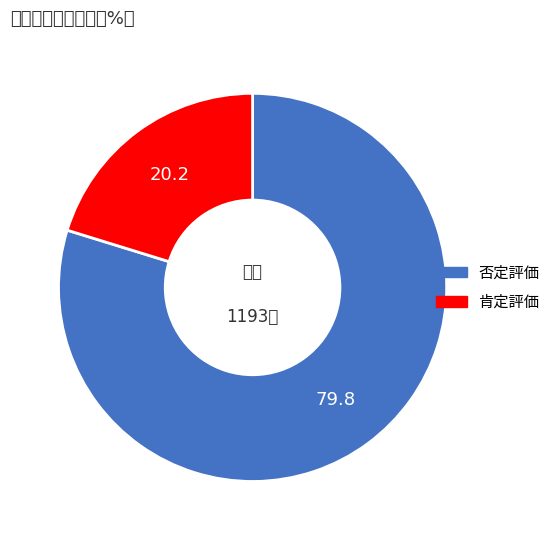

How many slices are in this pie chart?

2